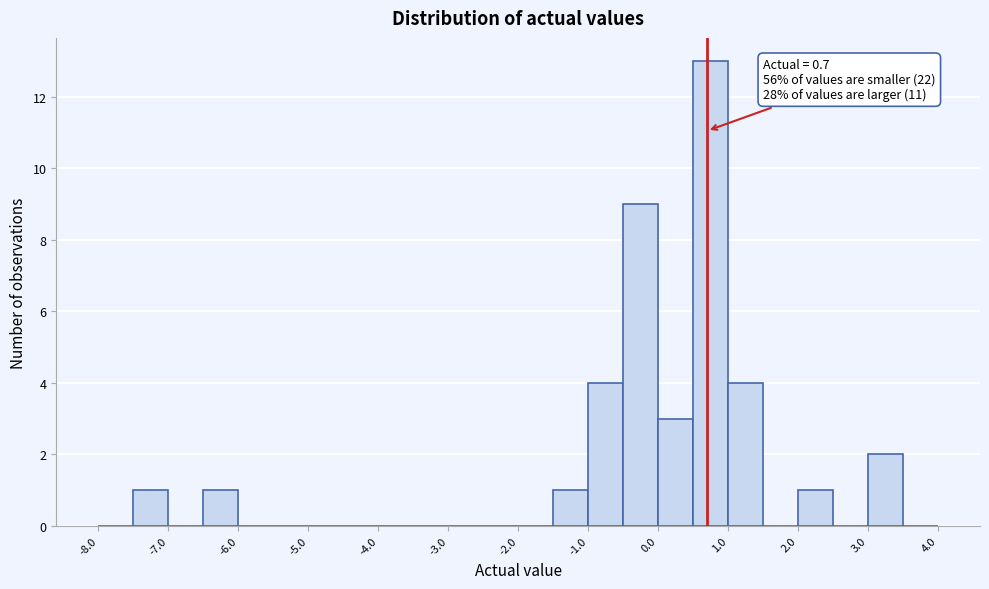

Which range on the x-axis has the tallest bar?

0.5 to 1.0